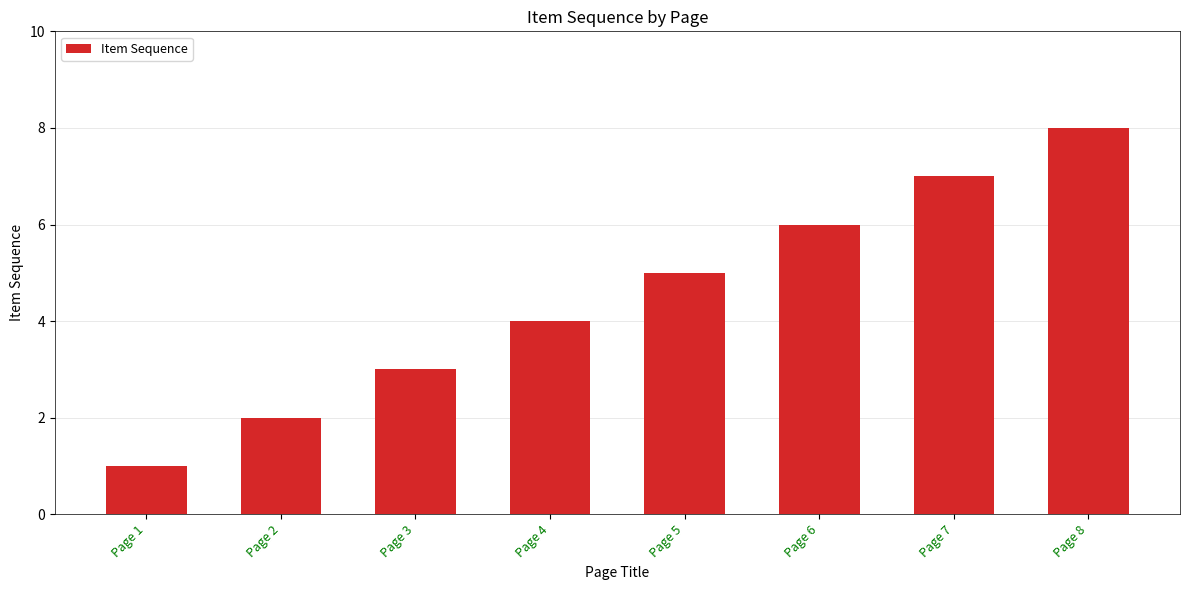

What is the difference between the maximum and minimum values?

7